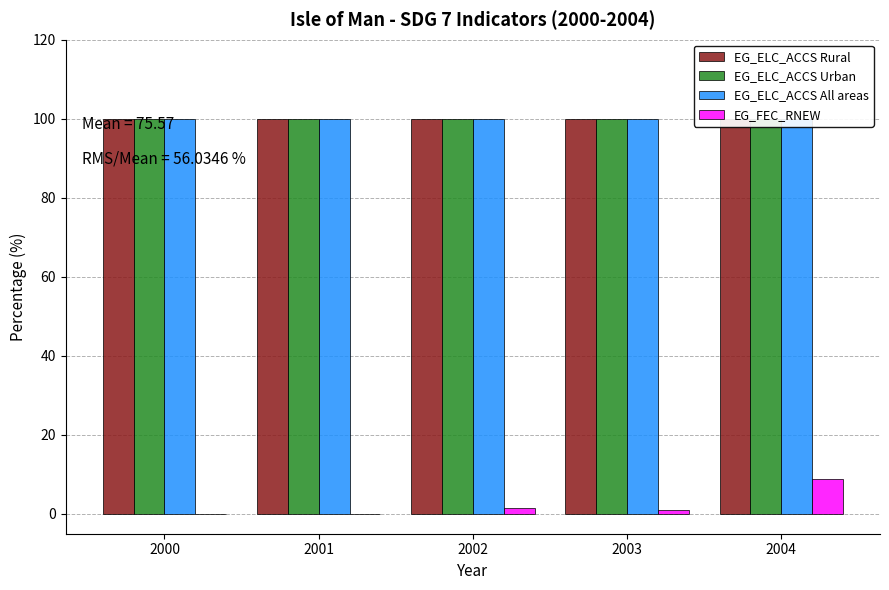

What is the total value across all series at 2001?

300.0